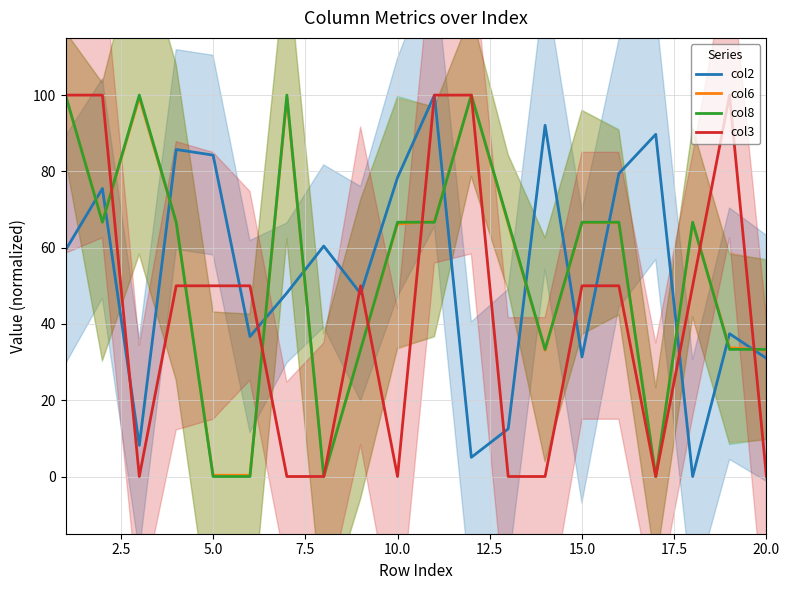

Is it true that col8 equals 66.7 at 10.0?

True